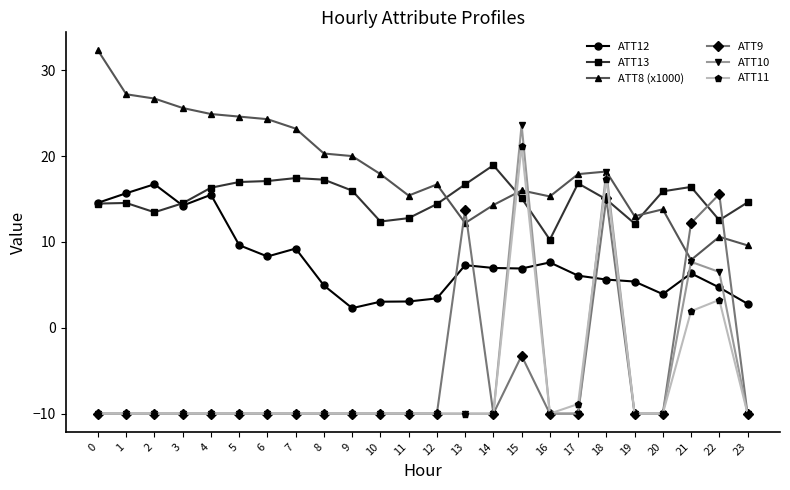

Is the value of ATT13 at 2 greater than the value of ATT8 (x1000) at 11?

No